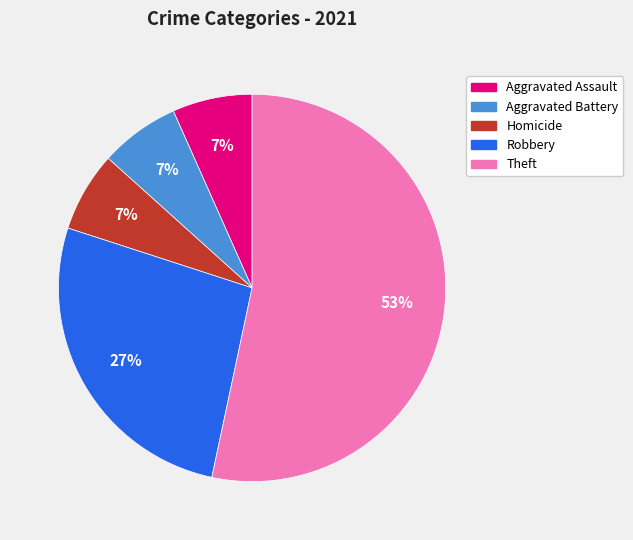

Is Robbery the majority of the pie?

No